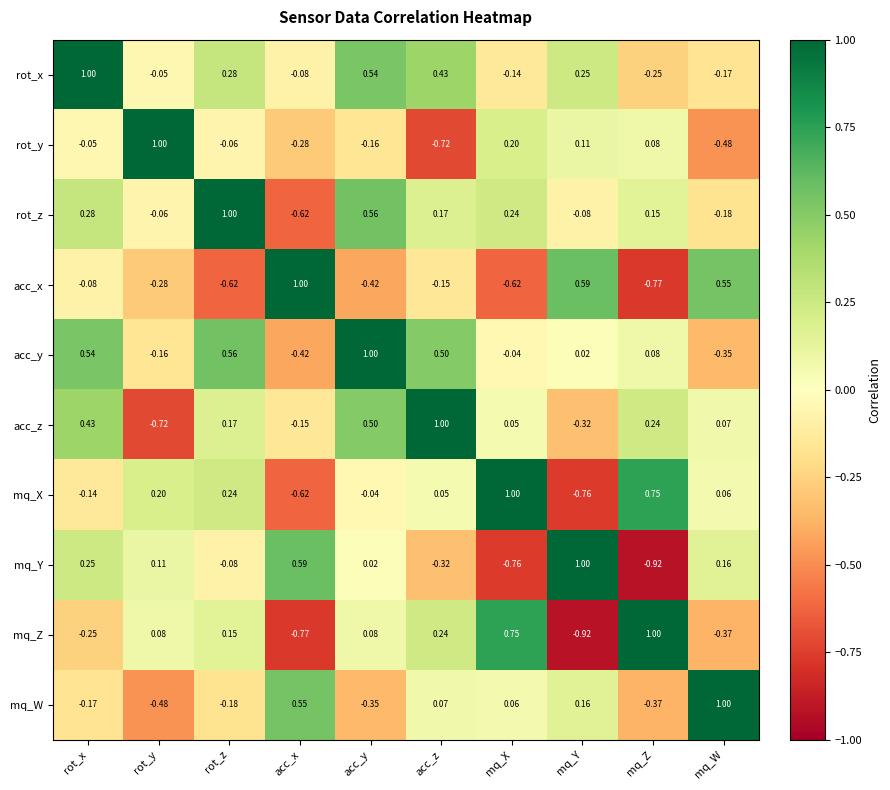

At which label does rot_z first exceed 0?

rot_x